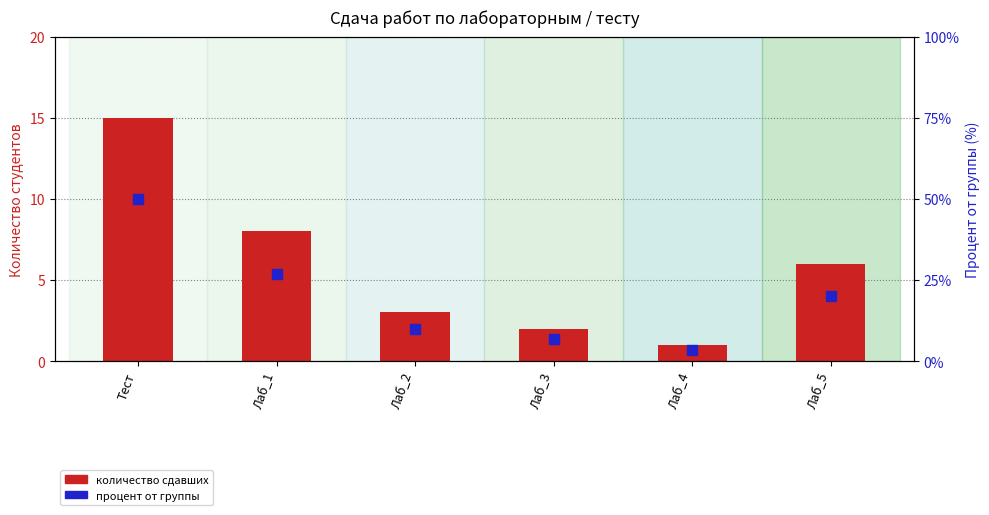

Is the value of процент от группы at Тест greater than the value of количество сдавших at Лаб_5?

Yes